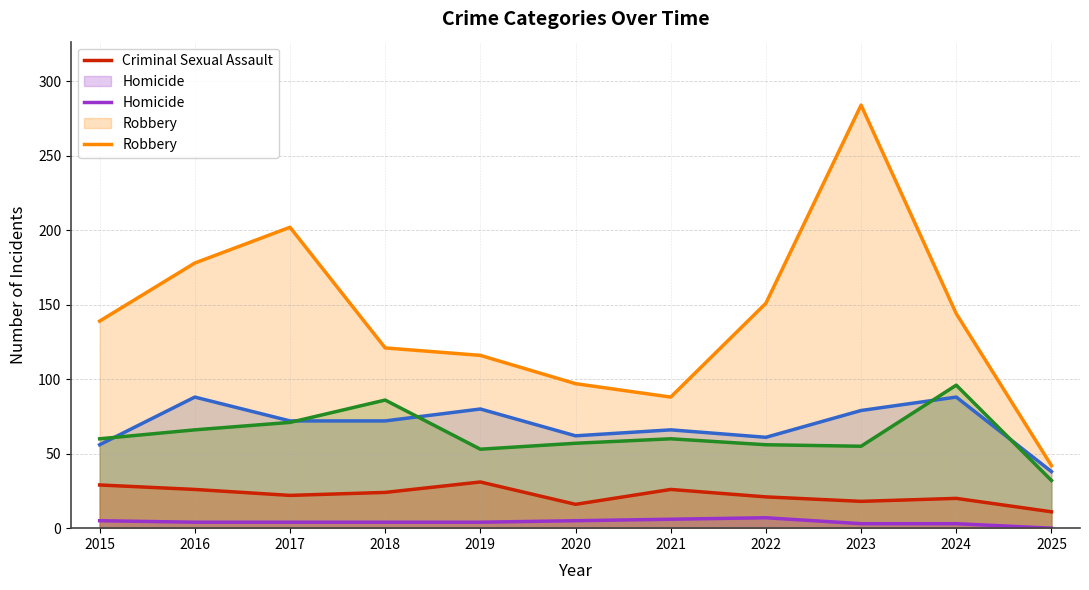

Does the chart display data point markers on the line(s)?

No